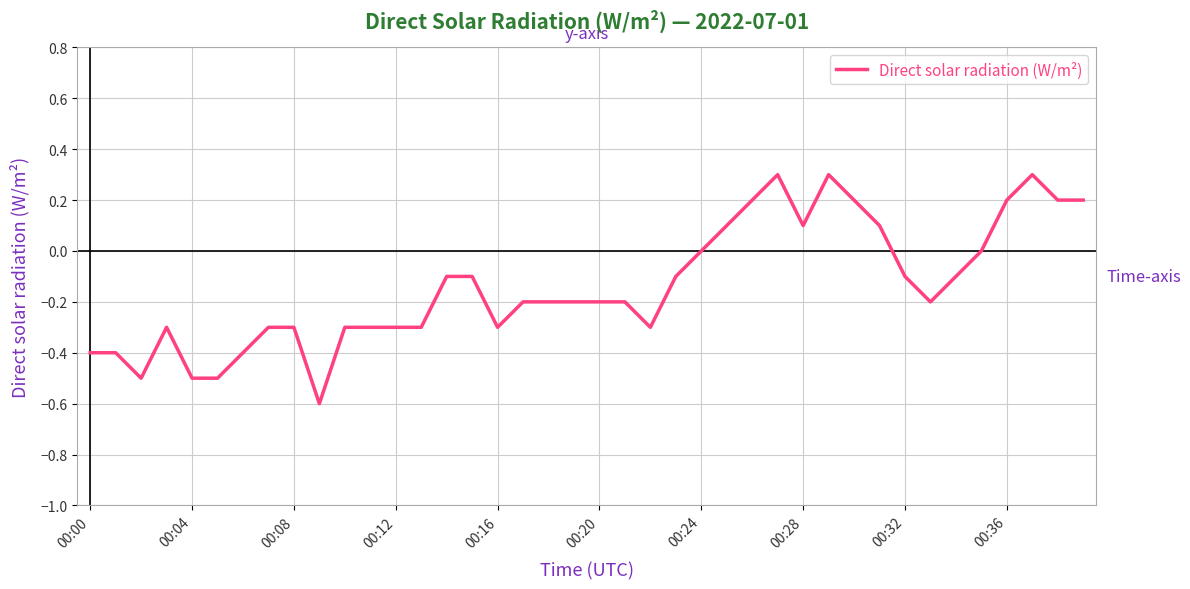

What is the difference between the maximum and minimum values?

0.9